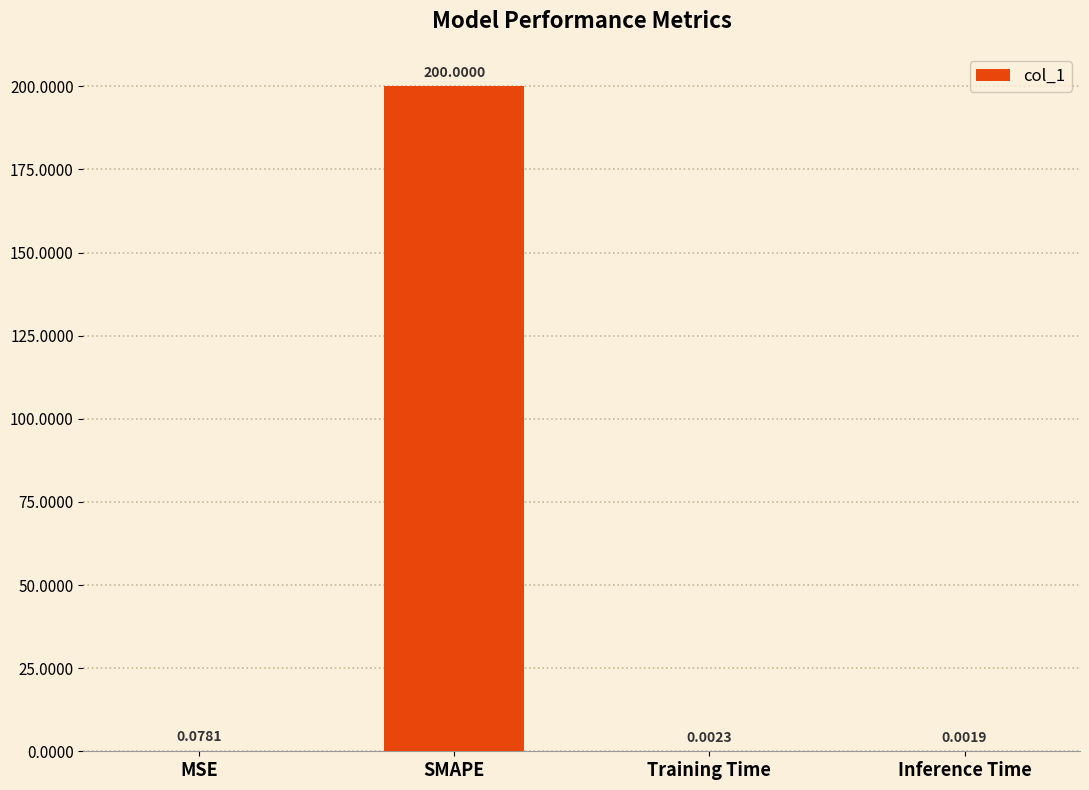

Where is the data nearest to the value 100?

MSE